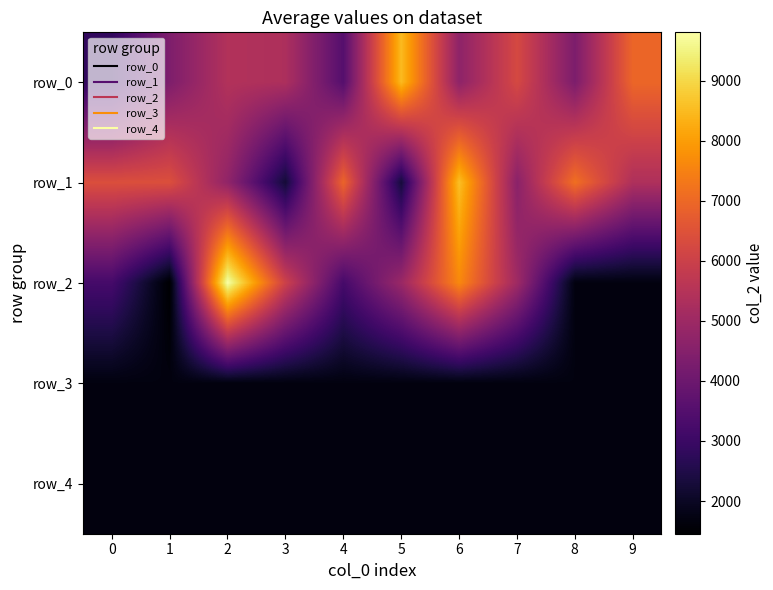

What is the average value of the row_0 series?

5220